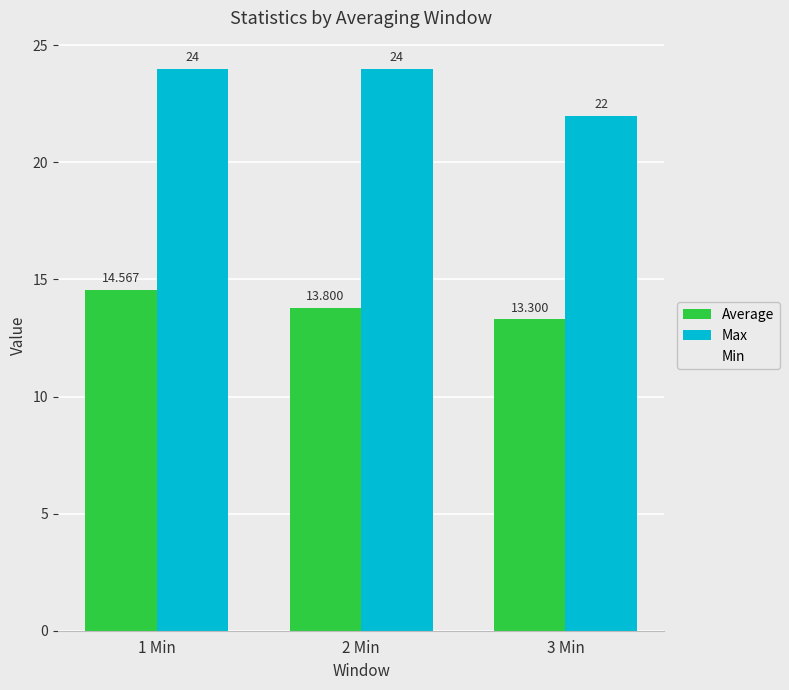

True or false: Max has a value of 8.6 at 3 Min.

False